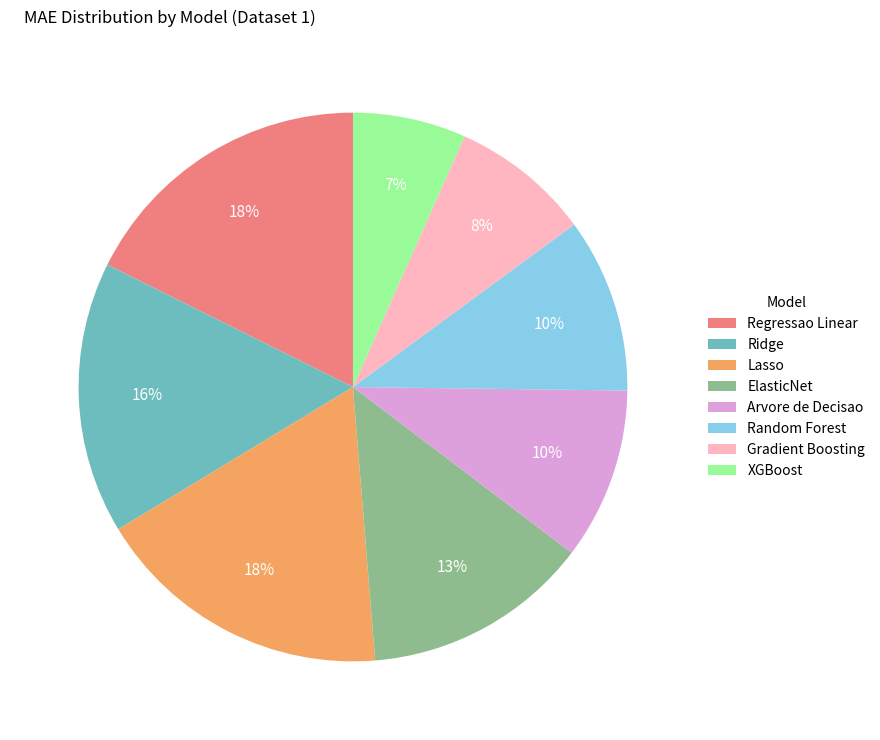

Does any single category account for the majority?

No